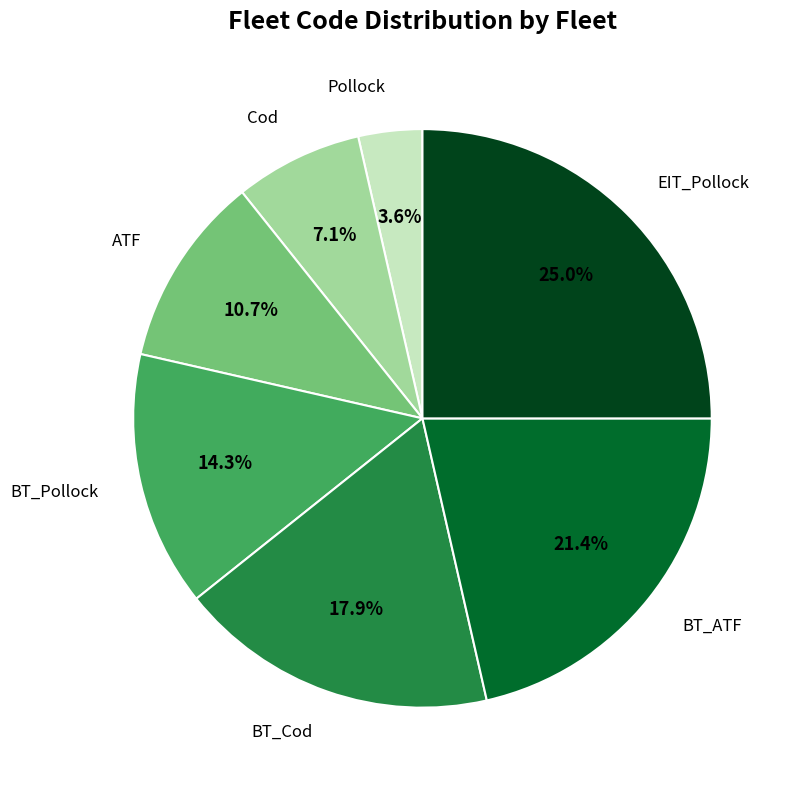

Does any single category account for the majority?

No